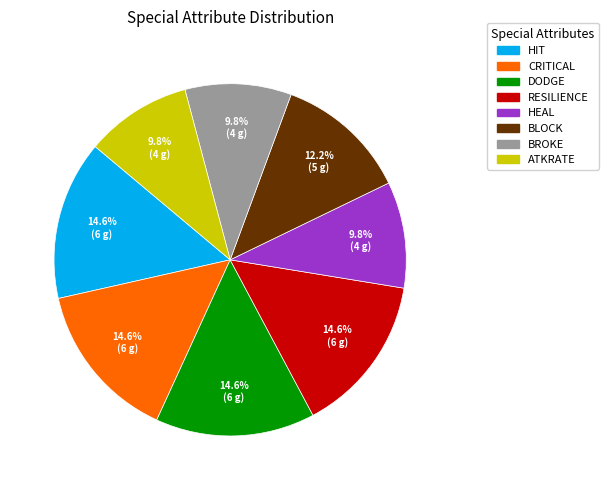

Is there a majority slice in this chart?

No